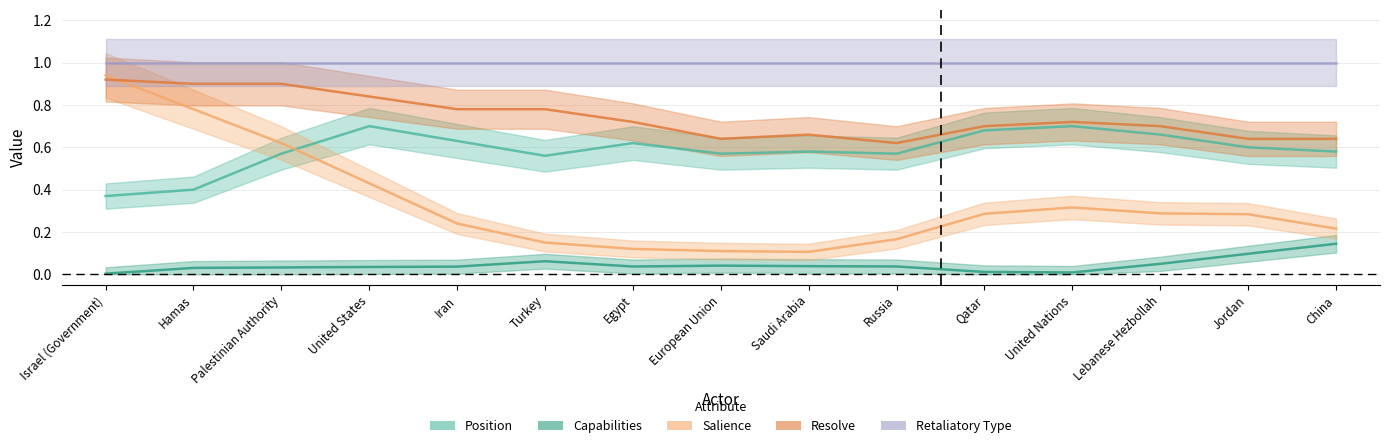

What is the greatest value displayed?

1.0